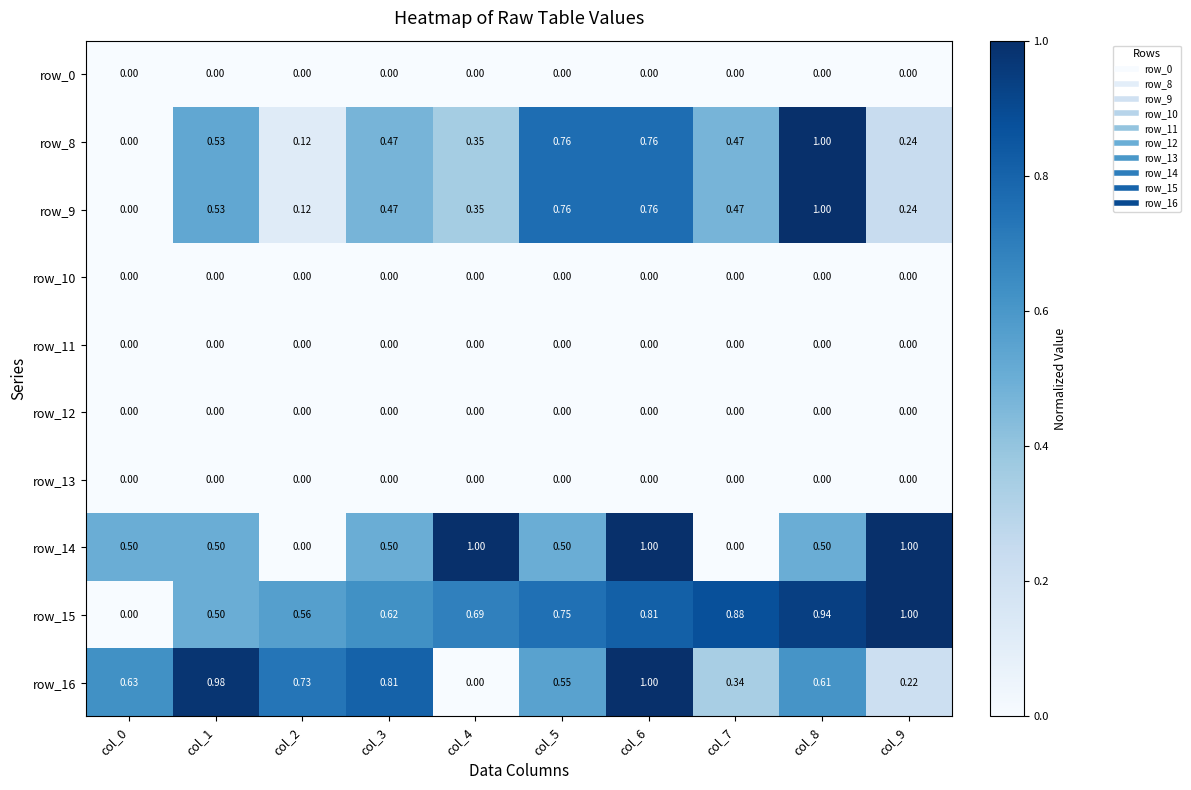

What is the spread (max minus min) of values at col_0?

0.6